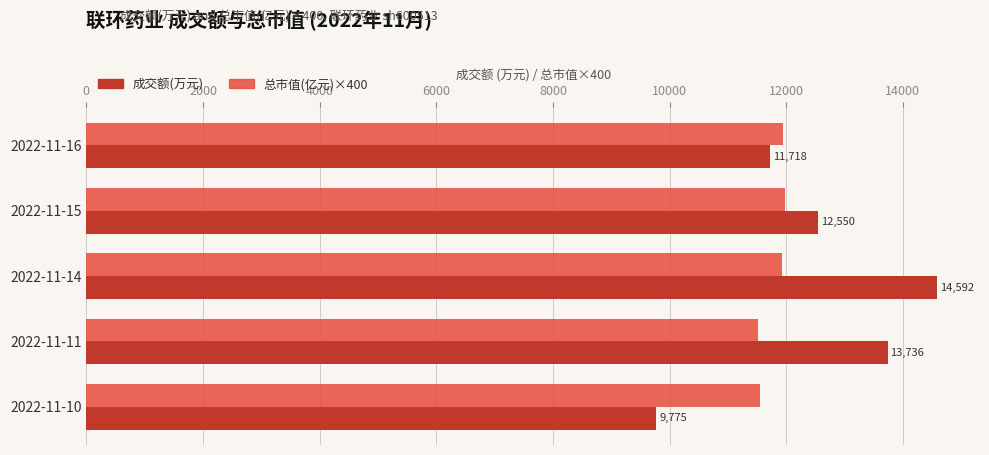

What is the difference between the second highest and minimum values in the 总市值(亿元)×400 series?

436